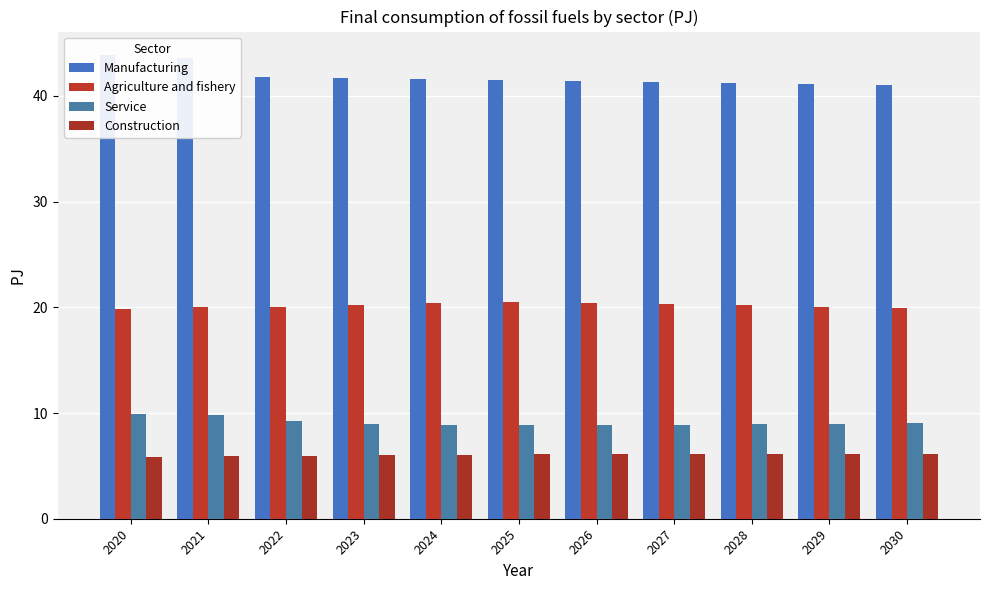

What is the difference between the second highest and second lowest values in the Agriculture and fishery series?

0.5